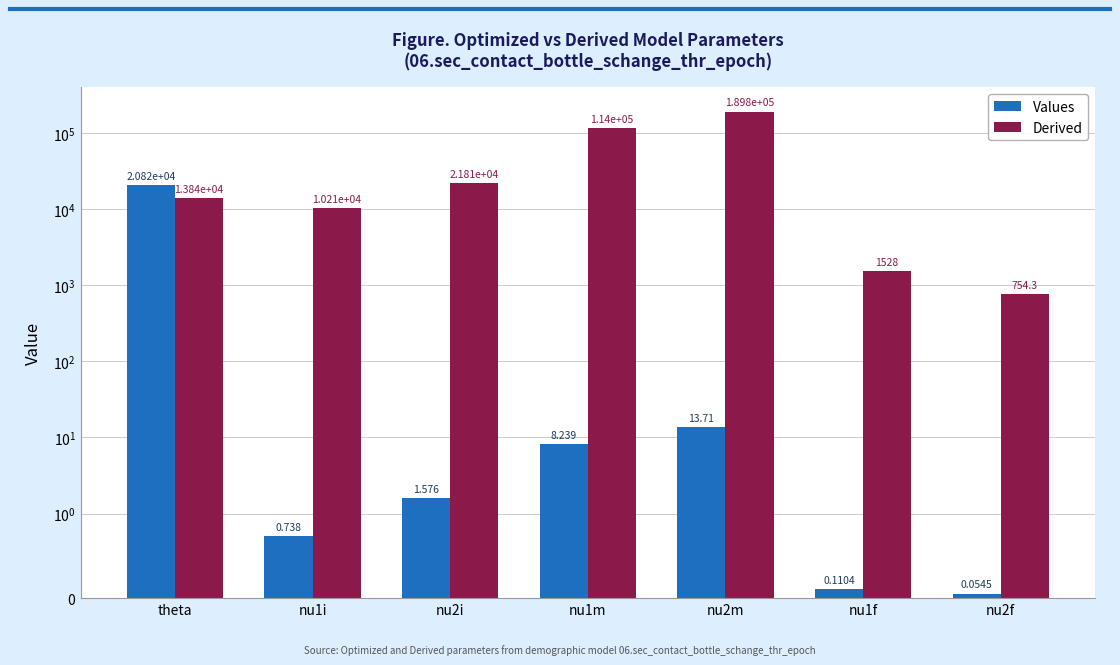

What is the average value of the Derived series?

50283.8